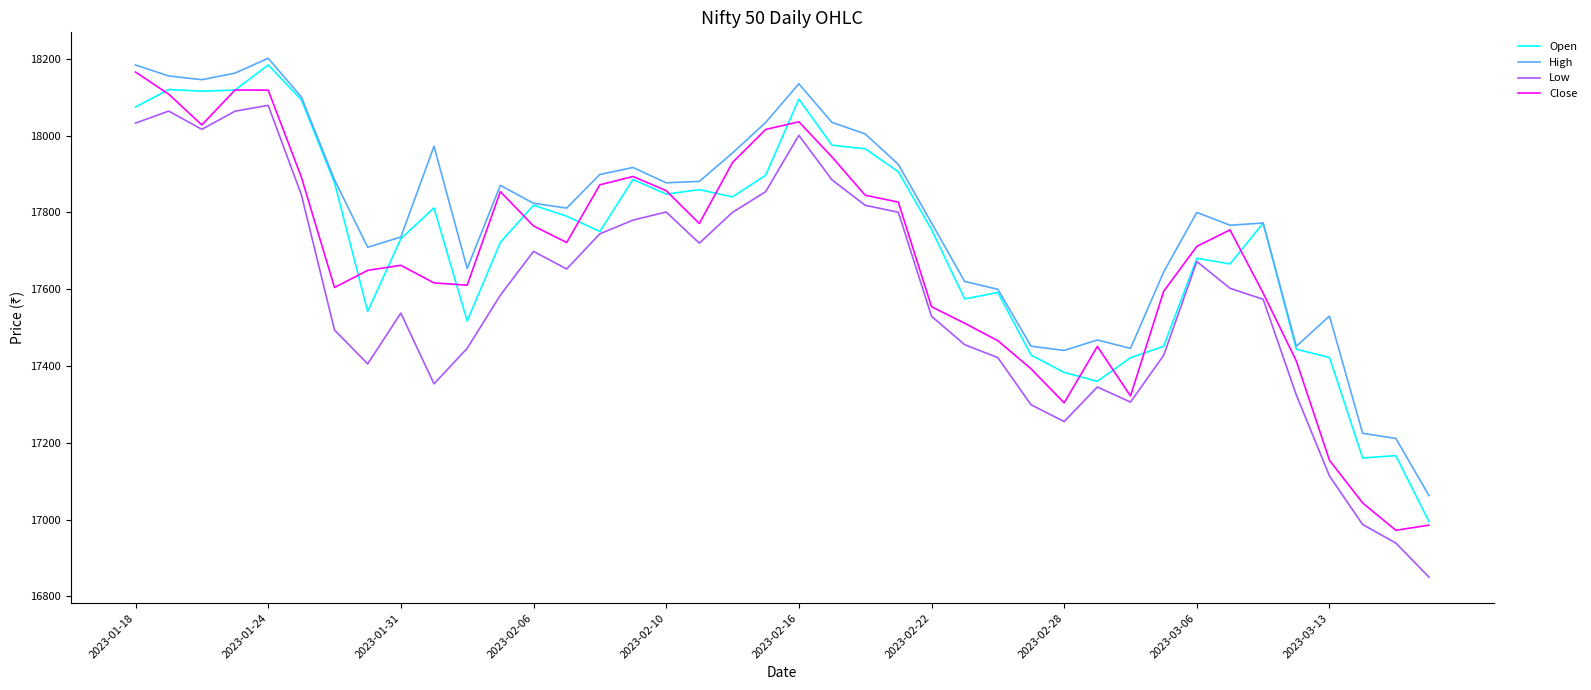

Does the chart display data point markers on the line(s)?

No